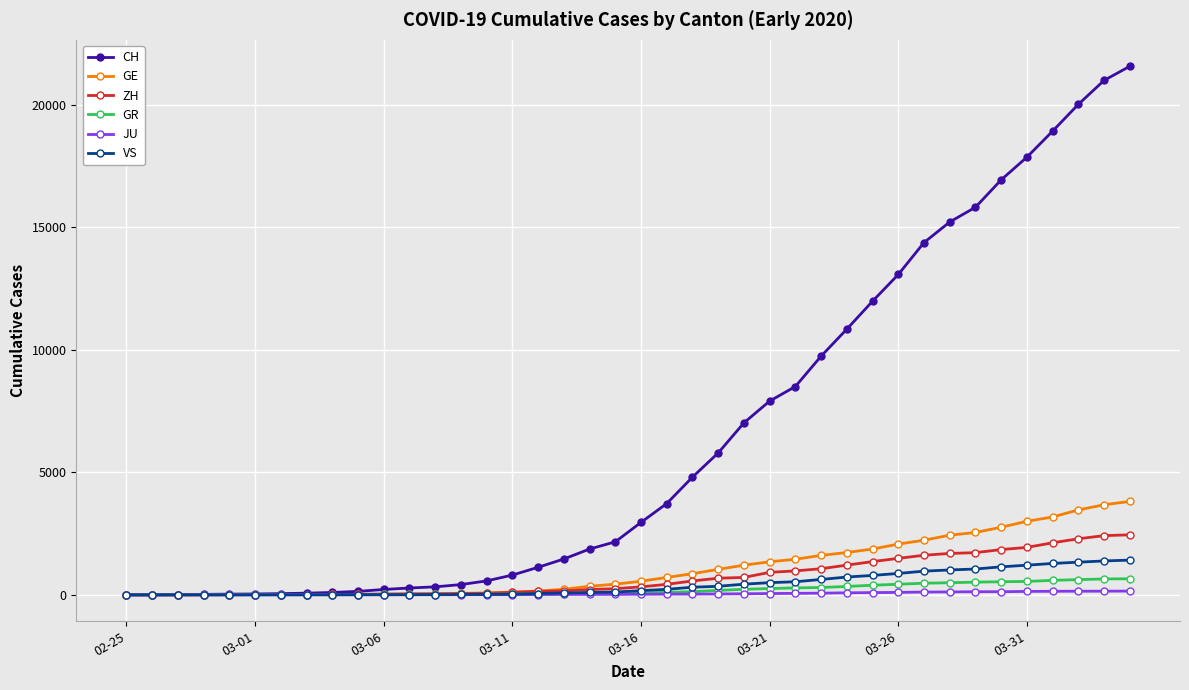

Which series has the widest spread of values?

CH